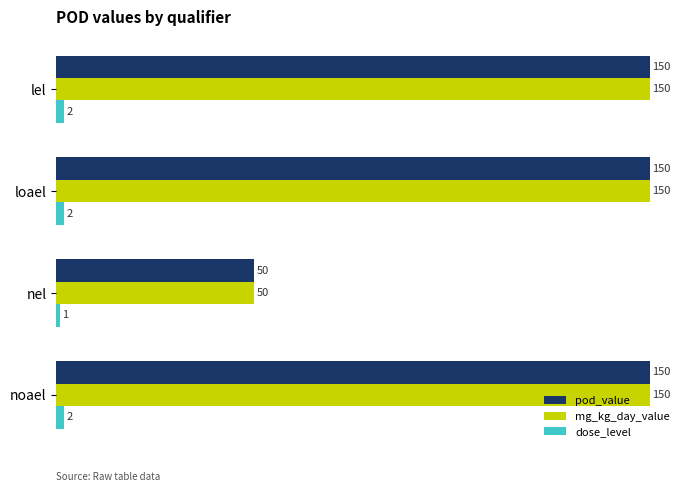

What is the difference between the pod_value values at nel and noael?

100